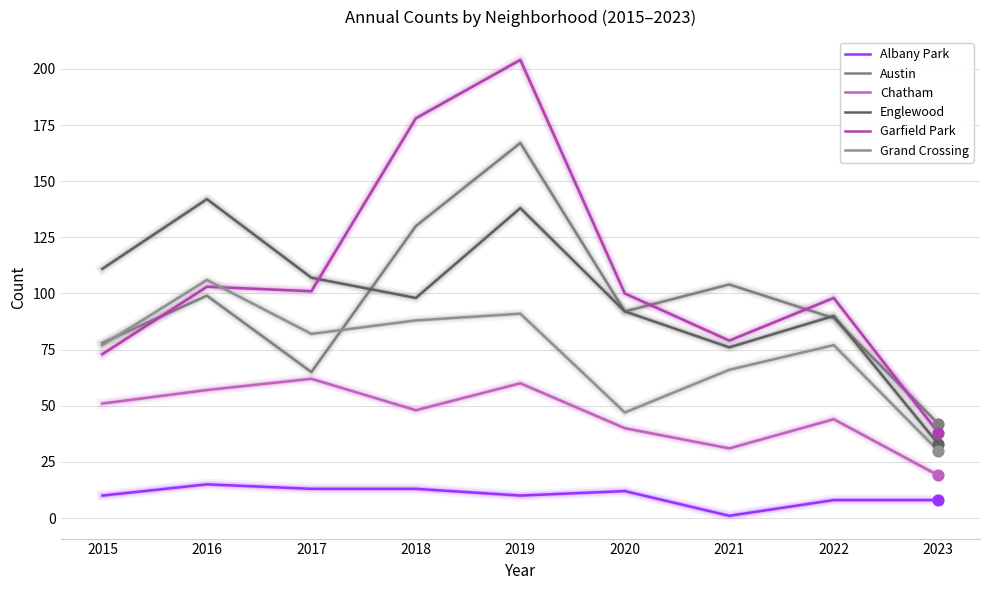

What is the total value across all series at 2018?

555